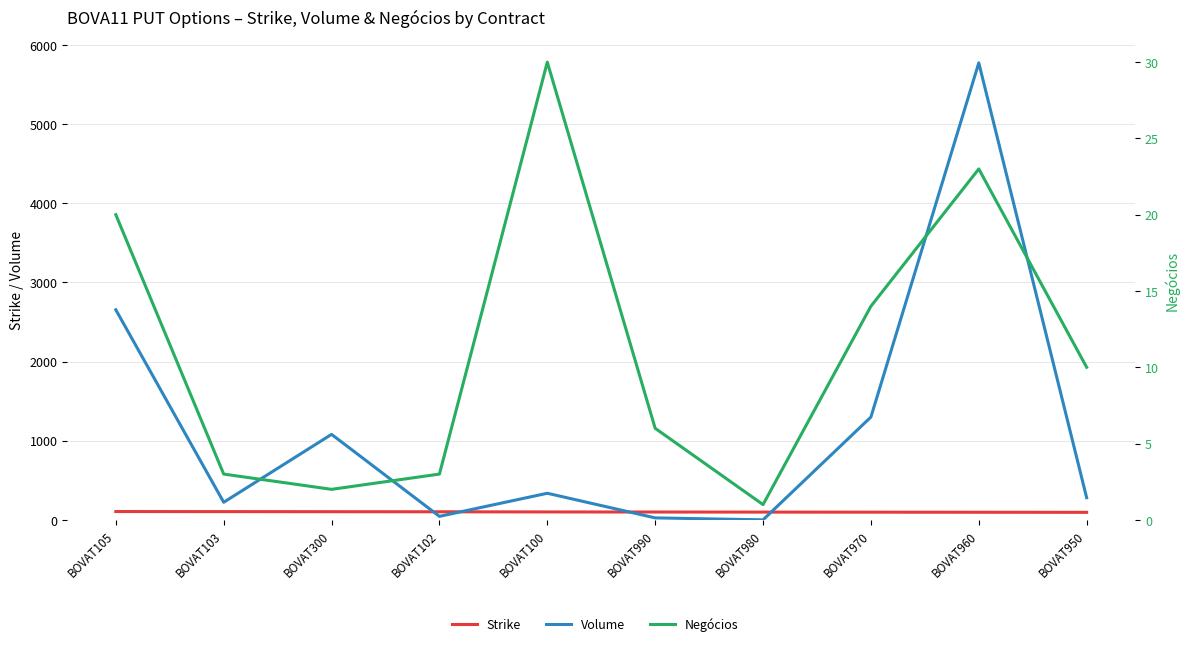

At which category does Negócios reach its first local valley?

BOVAT300